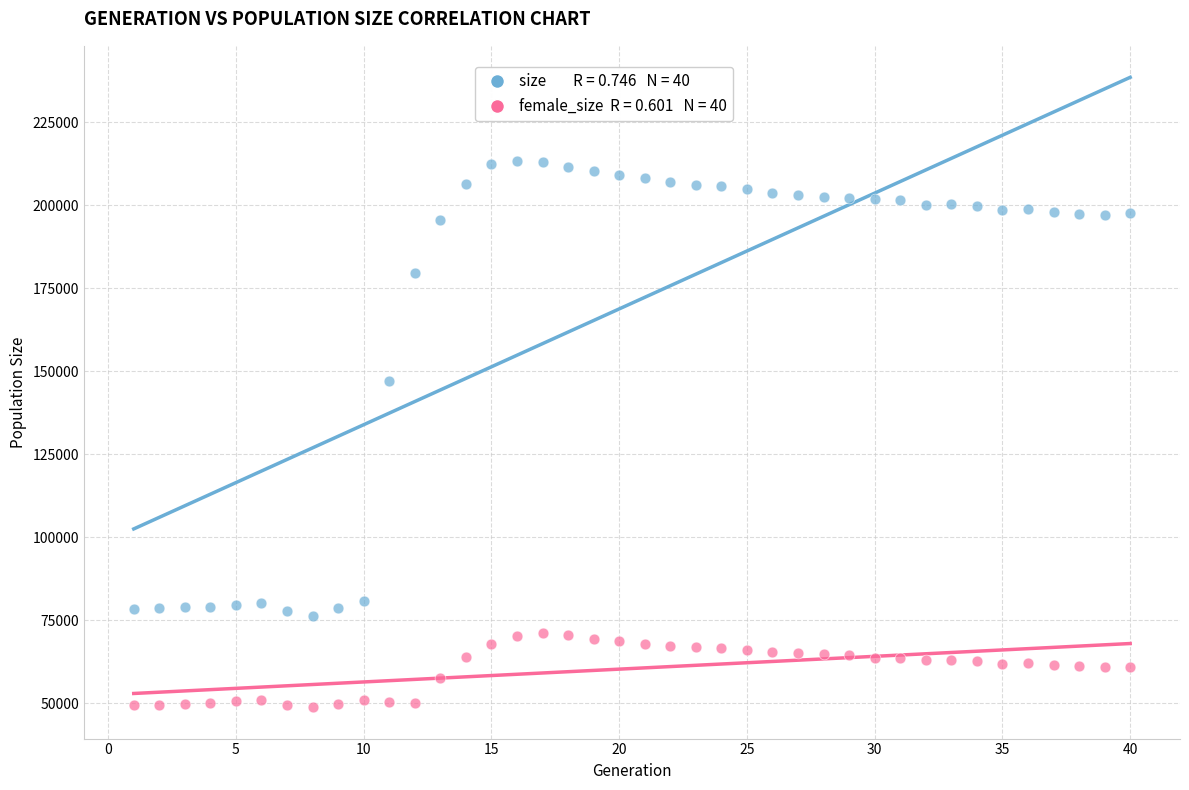

Across all data points, what is the range of Y values (max minus min)?

164569